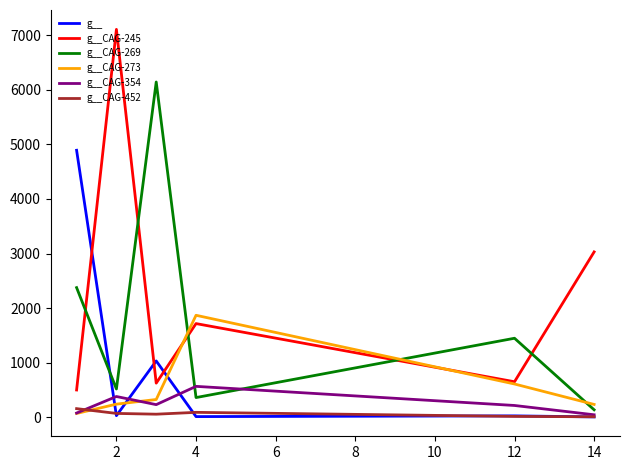

True or false: g__ has more than 2 points higher than both neighbors.

False